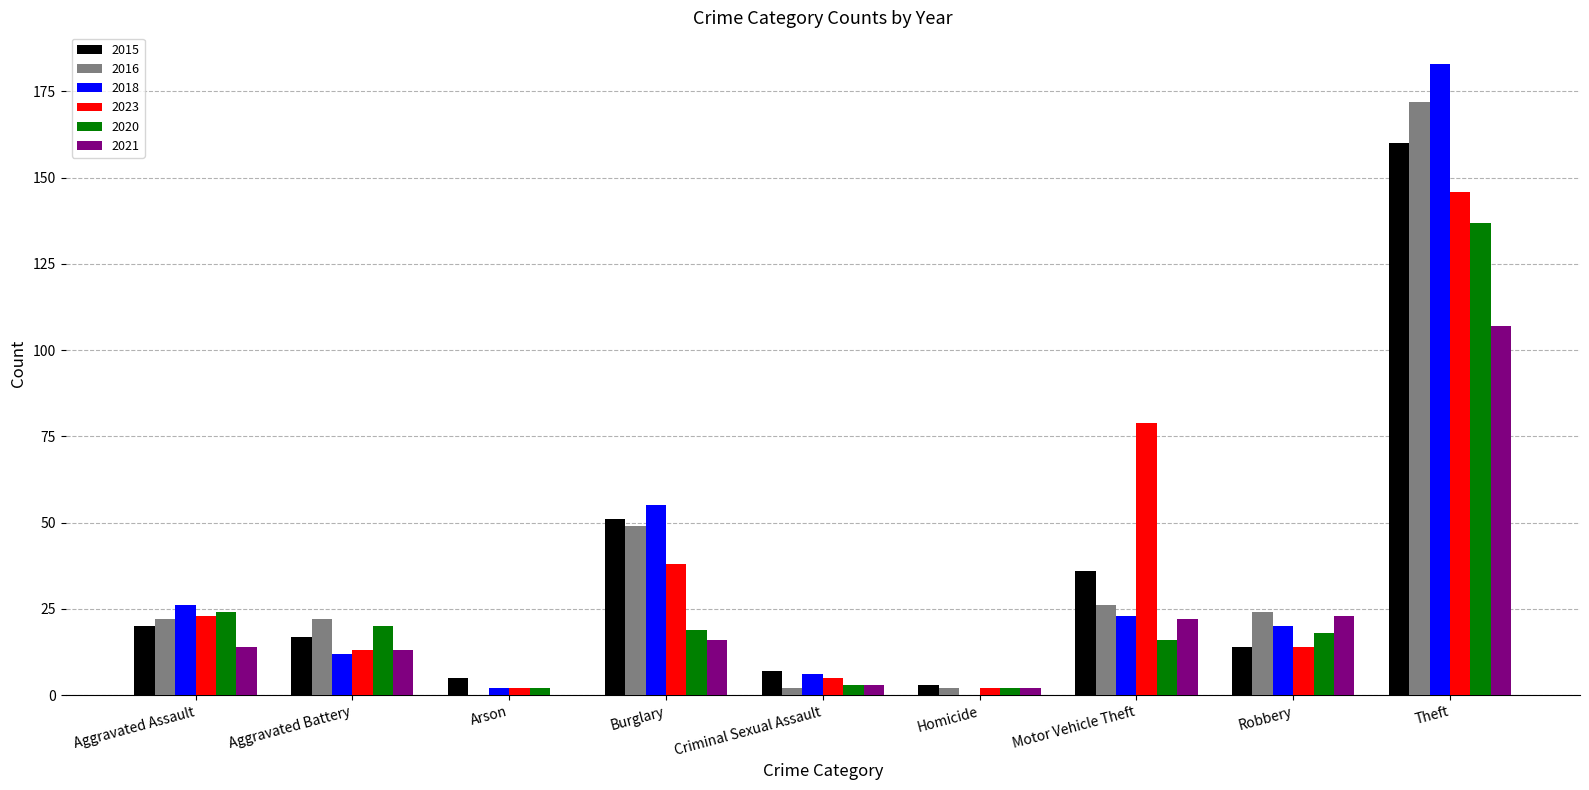

Where is 2015 nearest to the value 81?

Burglary